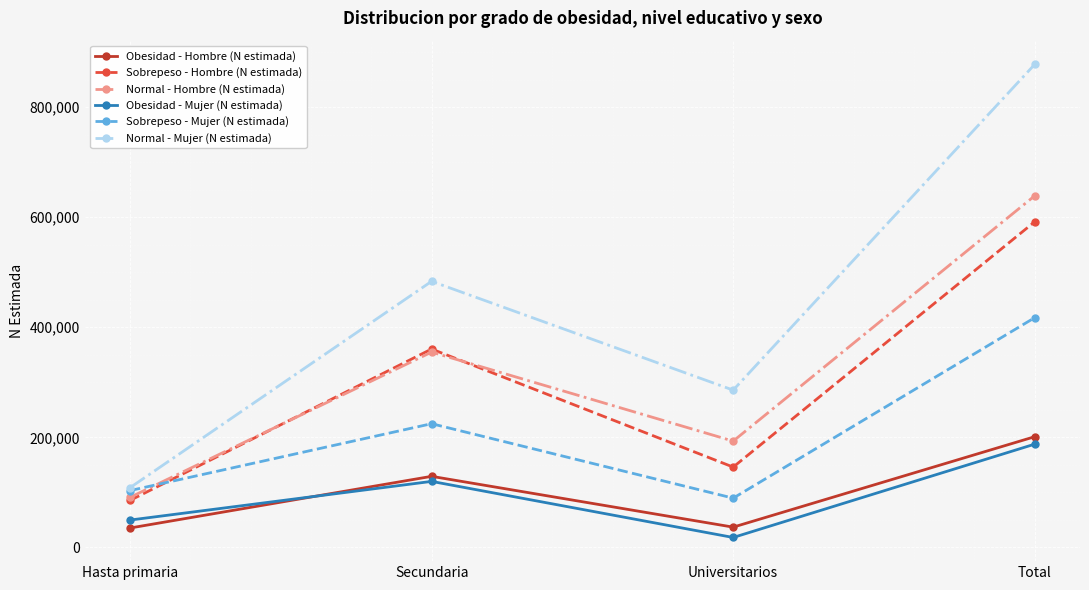

What is the approximate value of Obesidad - Hombre (N estimada) at Hasta primaria, to the nearest 10?

35230